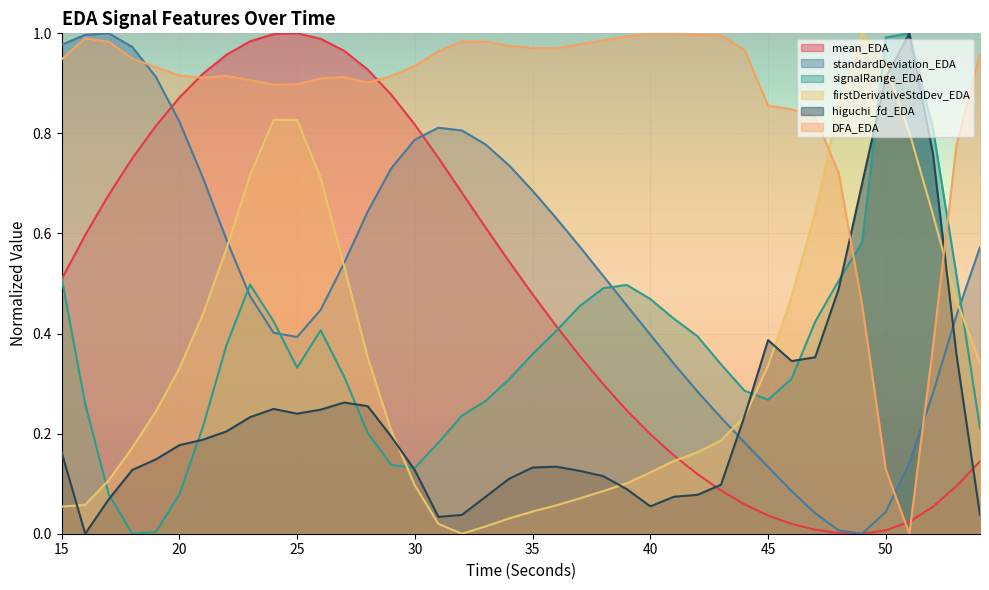

Reading left to right, extract all data points from this chart.

mean_EDA: 0.5	0.6	0.7	0.8	0.8	0.9	0.9	1.0	1.0	1.0	1.0	1.0	1.0	0.9	0.9	0.8	0.8	0.7	0.6	0.5	0.5	0.4	0.4	0.3	0.2	0.2	0.2	0.1	0.1	0.1	0.0	0.0	0.0	0.0	0.0	0.0	0.0	0.1	0.1	0.1
standardDeviation_EDA: 1.0	1.0	1.0	1.0	0.9	0.8	0.7	0.6	0.5	0.4	0.4	0.4	0.5	0.6	0.7	0.8	0.8	0.8	0.8	0.7	0.7	0.6	0.6	0.5	0.5	0.4	0.3	0.3	0.2	0.2	0.1	0.1	0.0	0.0	0.0	0.0	0.1	0.3	0.4	0.6
signalRange_EDA: 0.5	0.3	0.1	0.0	0.0	0.1	0.2	0.4	0.5	0.4	0.3	0.4	0.3	0.2	0.1	0.1	0.2	0.2	0.3	0.3	0.4	0.4	0.5	0.5	0.5	0.5	0.4	0.4	0.3	0.3	0.3	0.3	0.4	0.5	0.6	1.0	1.0	0.8	0.5	0.2
firstDerivativeStdDev_EDA: 0.1	0.1	0.1	0.2	0.2	0.3	0.4	0.6	0.7	0.8	0.8	0.7	0.5	0.4	0.2	0.1	0.0	0.0	0.0	0.0	0.0	0.1	0.1	0.1	0.1	0.1	0.1	0.2	0.2	0.2	0.3	0.5	0.6	0.9	1.0	0.9	0.8	0.6	0.5	0.3
higuchi_fd_EDA: 0.2	0.0	0.1	0.1	0.1	0.2	0.2	0.2	0.2	0.2	0.2	0.2	0.3	0.3	0.2	0.1	0.0	0.0	0.1	0.1	0.1	0.1	0.1	0.1	0.1	0.1	0.1	0.1	0.1	0.2	0.4	0.3	0.4	0.5	0.7	0.9	1.0	0.8	0.4	0.0
DFA_EDA: 0.9	1.0	1.0	0.9	0.9	0.9	0.9	0.9	0.9	0.9	0.9	0.9	0.9	0.9	0.9	0.9	1.0	1.0	1.0	1.0	1.0	1.0	1.0	1.0	1.0	1.0	1.0	1.0	1.0	1.0	0.9	0.8	0.8	0.7	0.5	0.1	0.0	0.4	0.8	1.0